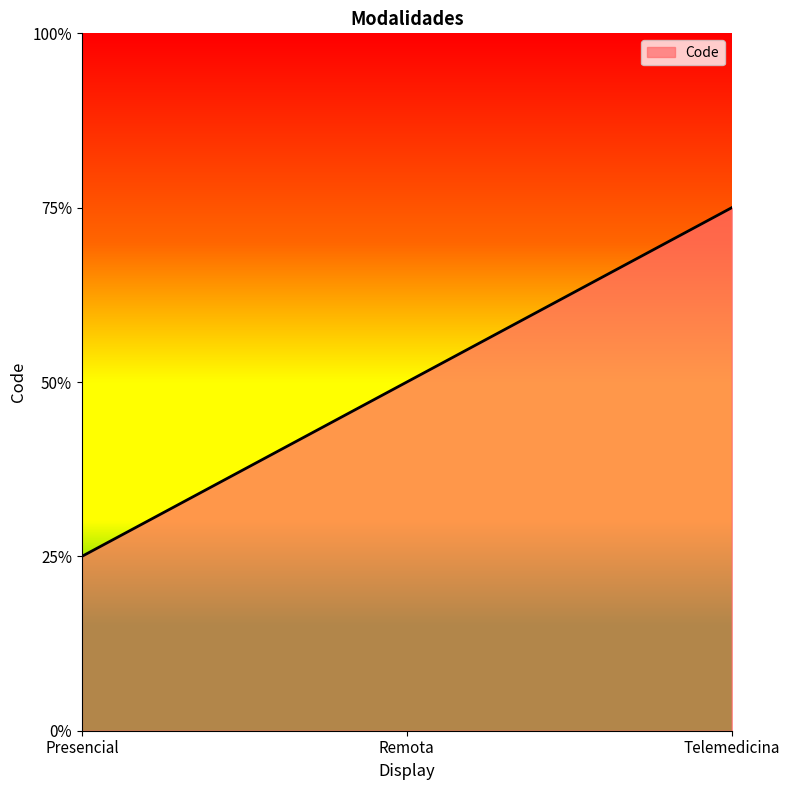

Rank the categories by value from highest to lowest.

Telemedicina, Remota, Presencial